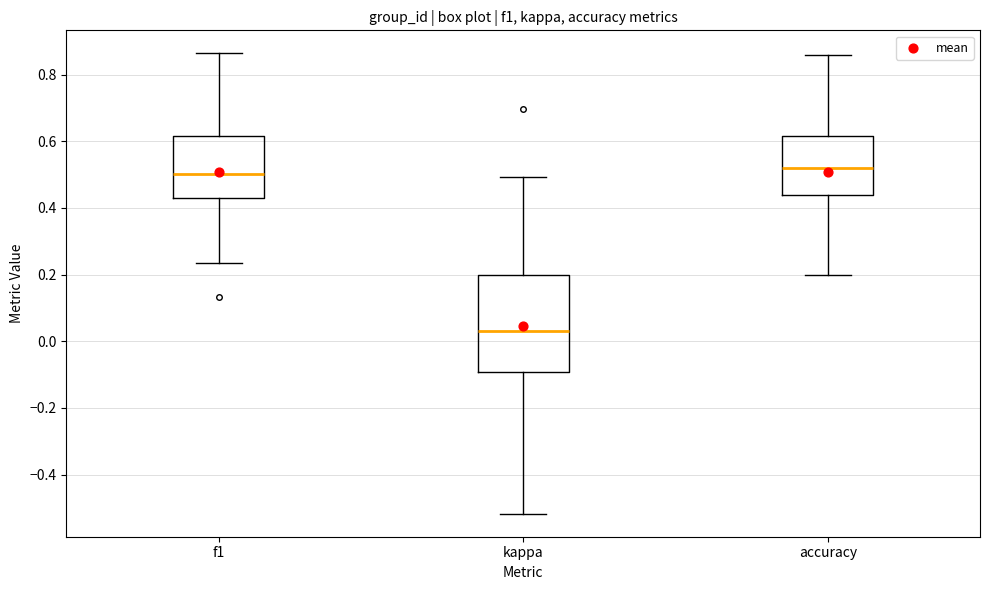

Reading left to right, transcribe this box plot: for each box, give where its median line is, the range the box spans, and where its two whiskers end, as read against the y-axis. The values are not printed on the chart, so give them approximately, as read against the axis.

f1: median 0.50, box 0.42 to 0.62, whiskers 0.24 to 0.86
kappa: median 0.02, box -0.10 to 0.20, whiskers -0.52 to 0.50
accuracy: median 0.52, box 0.44 to 0.62, whiskers 0.20 to 0.86